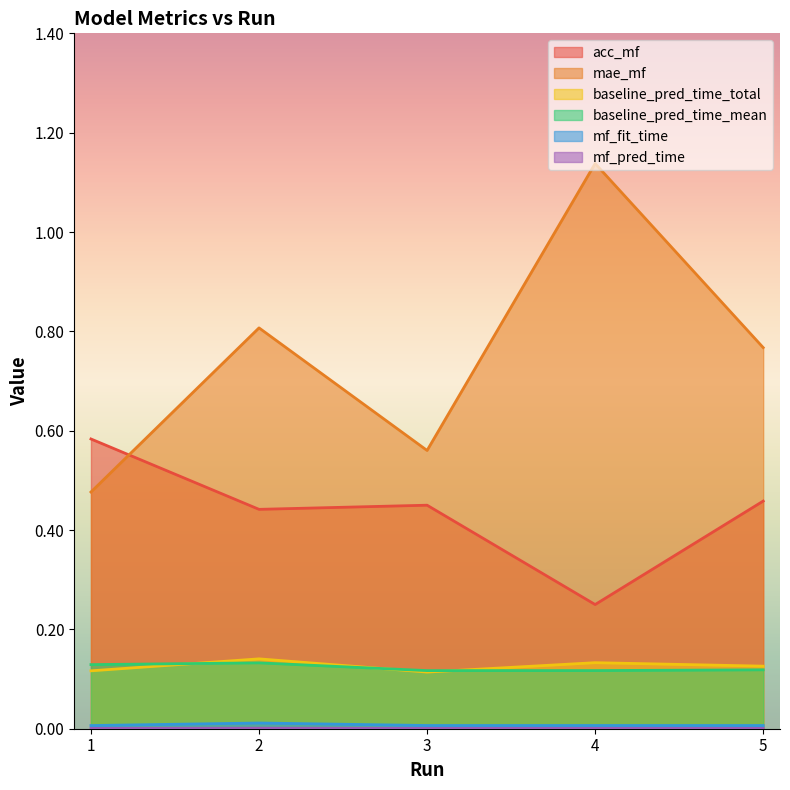

Which has a higher value, 5 or 4?

5